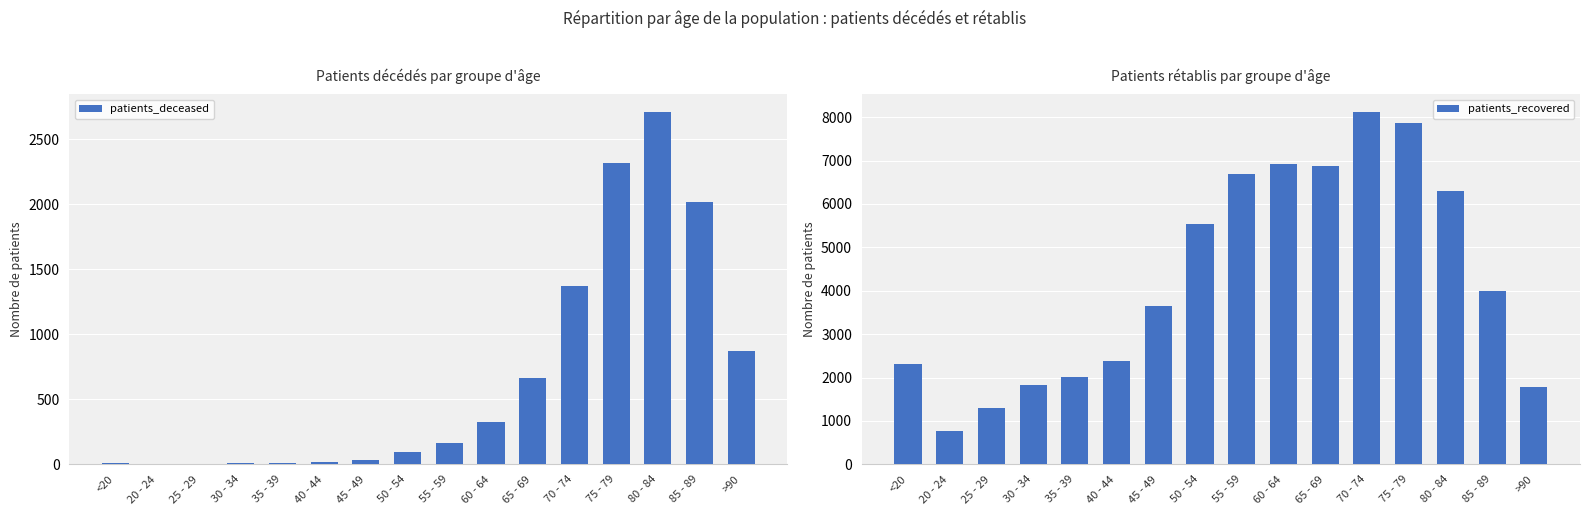

What is the value of the patients_recovered bar at the 9th from the left?

6694